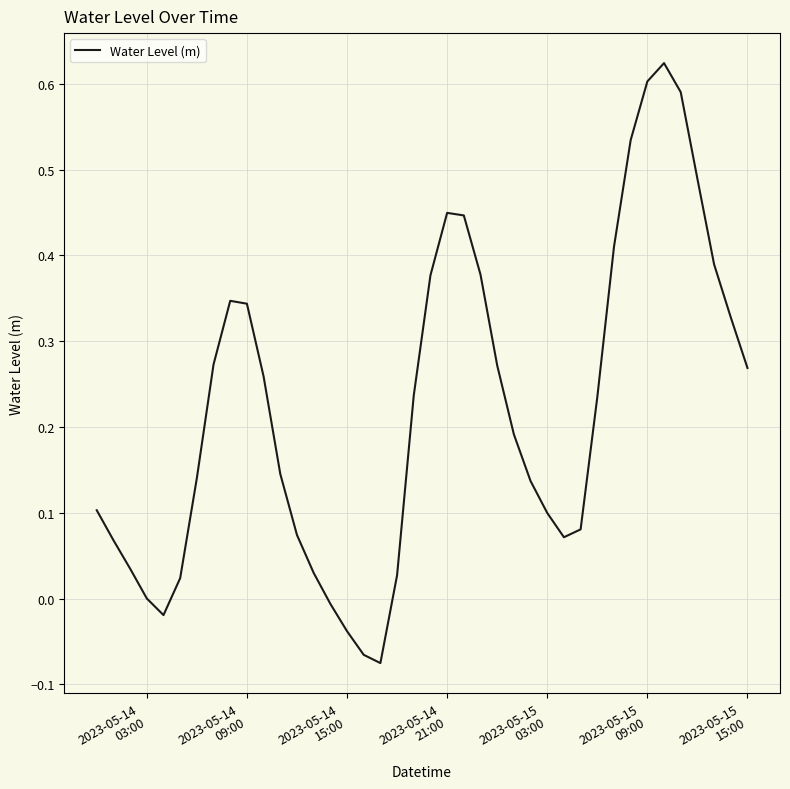

Does the chart have visible grid lines?

Yes